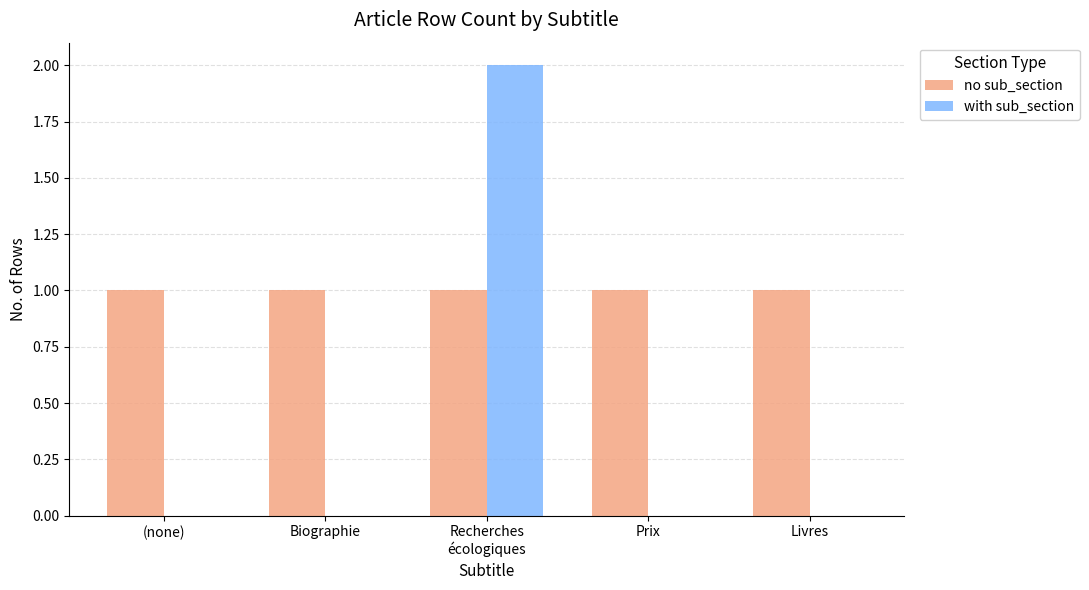

What is the sum of all no sub_section values?

5